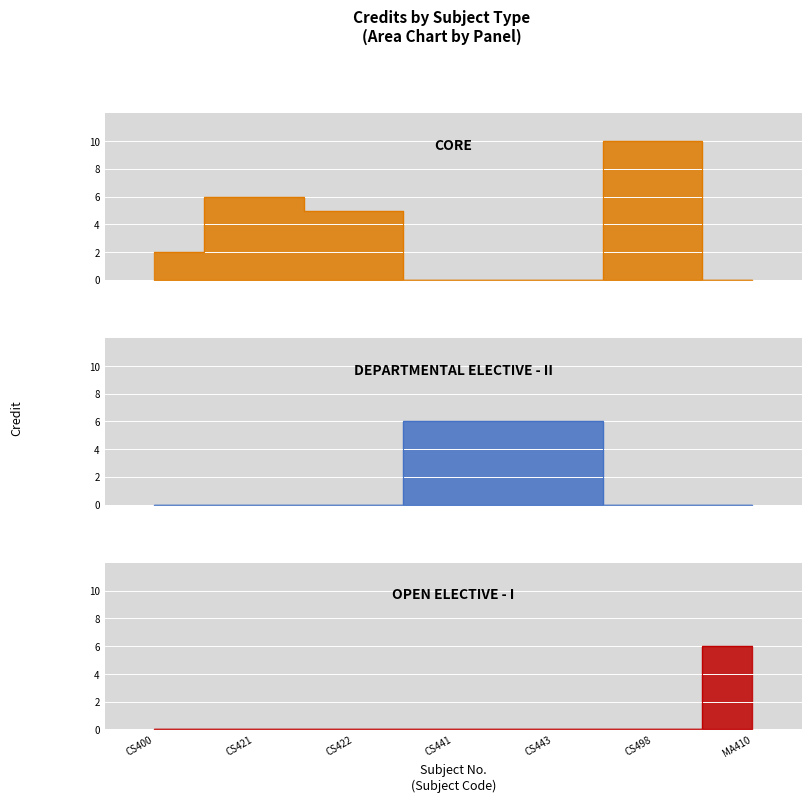

What is the greatest value displayed?

10